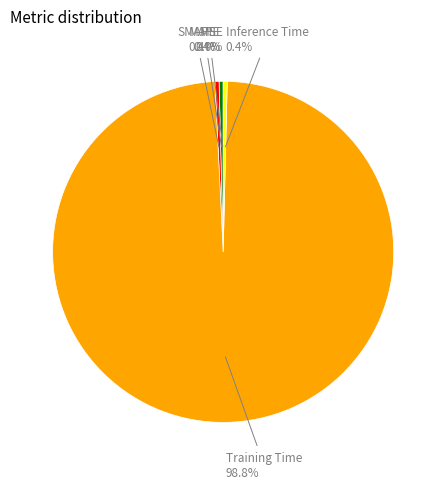

Which slice is the largest?

Training Time